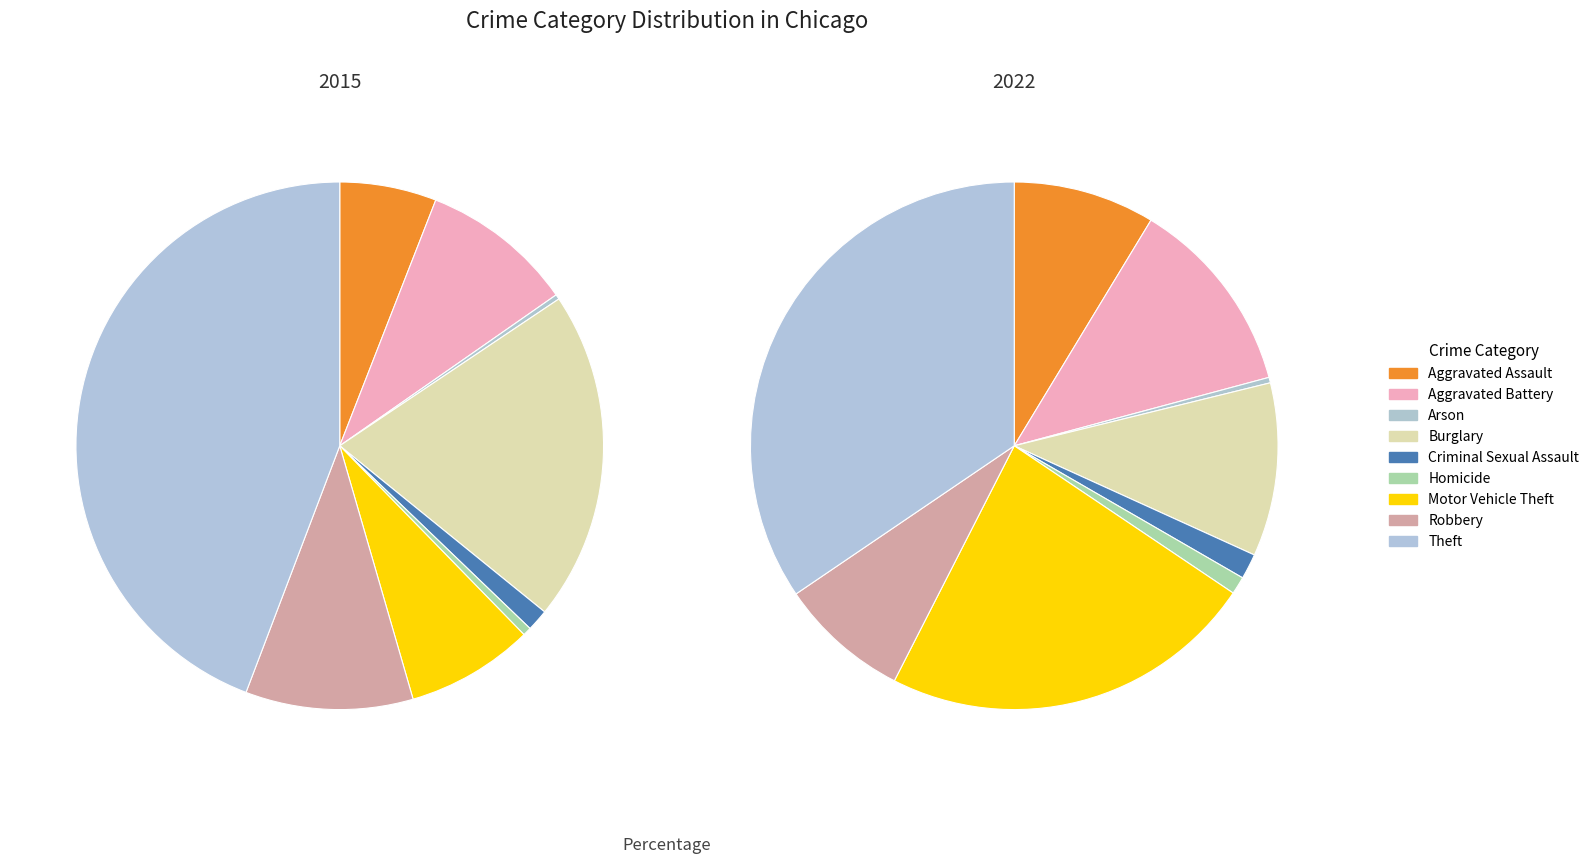

Which category has the smallest portion of the pie?

Arson